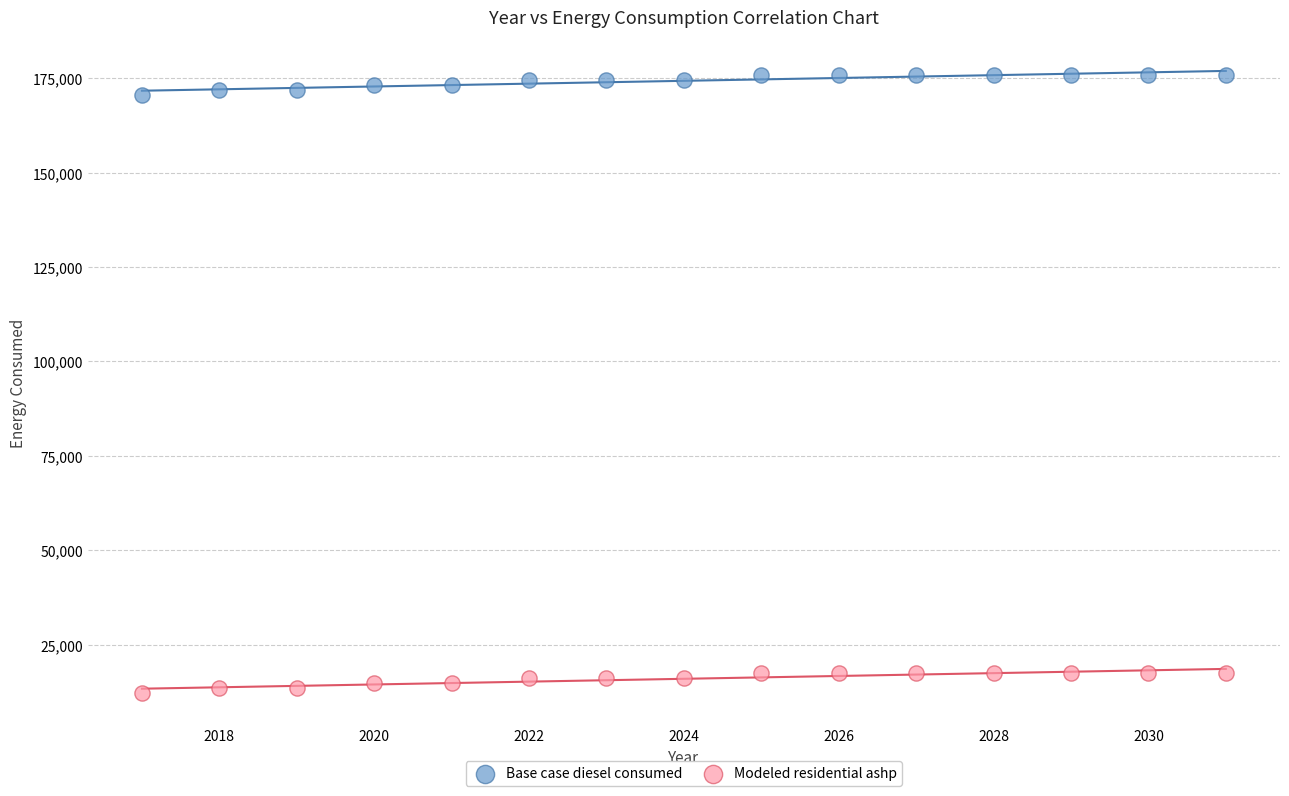

What is the X range (max minus min) for the scatter plot?

14.0